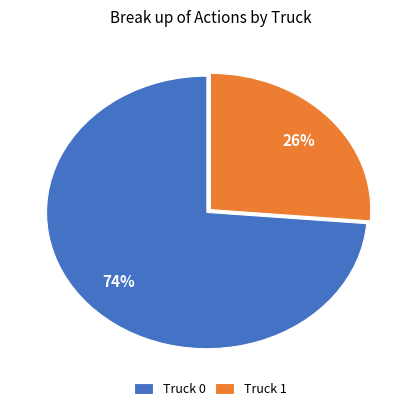

To the nearest percent, what portion does Truck 1 represent?

26%